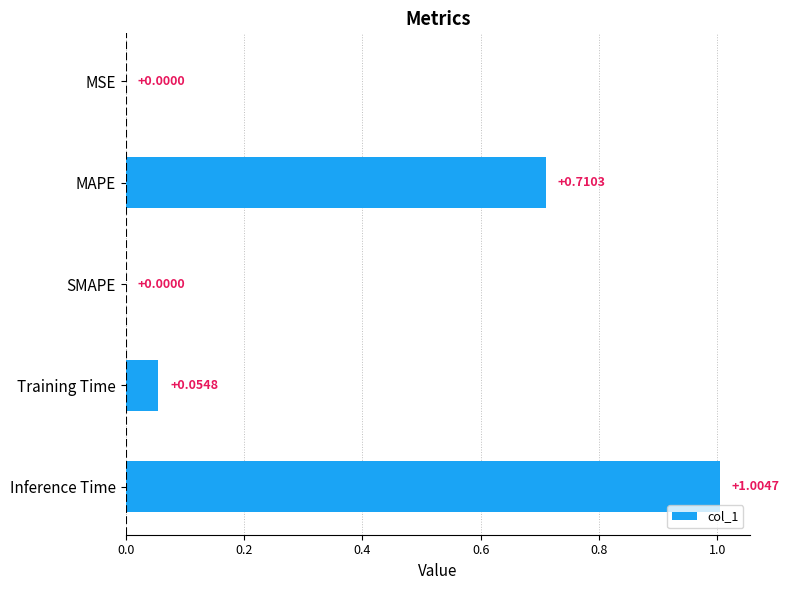

What is the change in value from MAPE to SMAPE?

-0.7